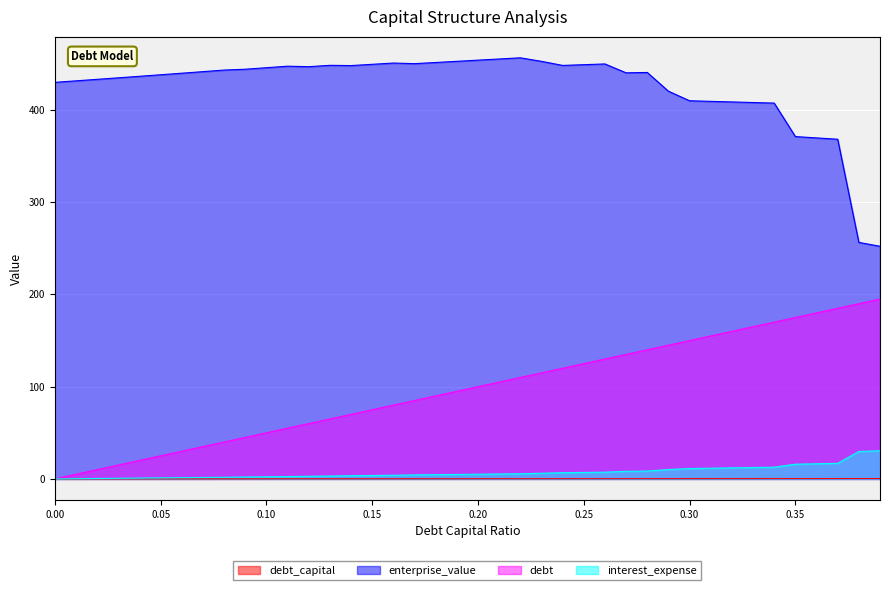

Rank the series by their maximum value, from highest to lowest.

enterprise_value, debt, interest_expense, debt_capital